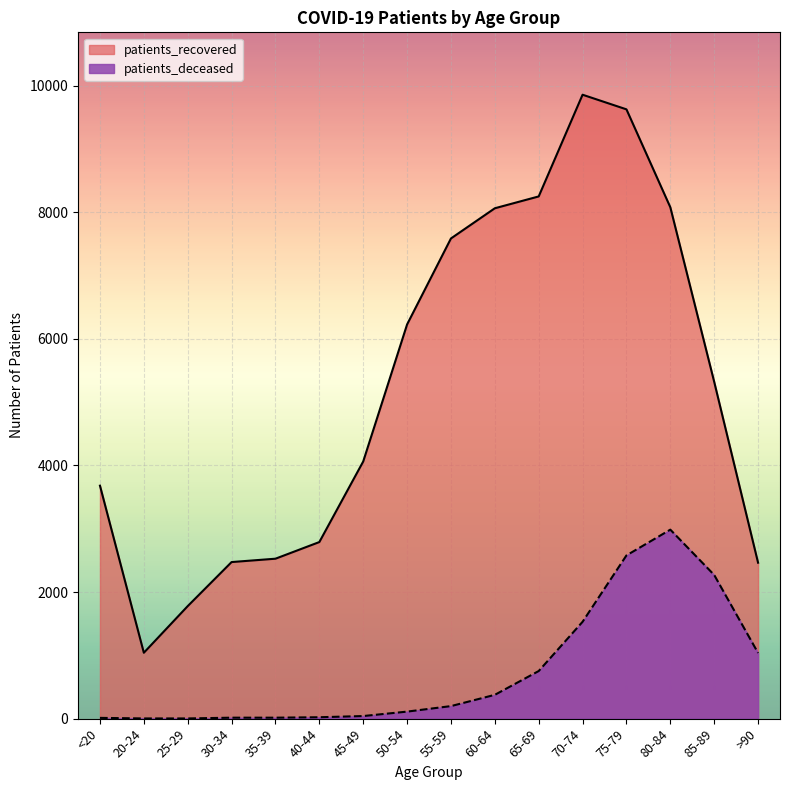

Does the chart display data point markers on the line(s)?

No